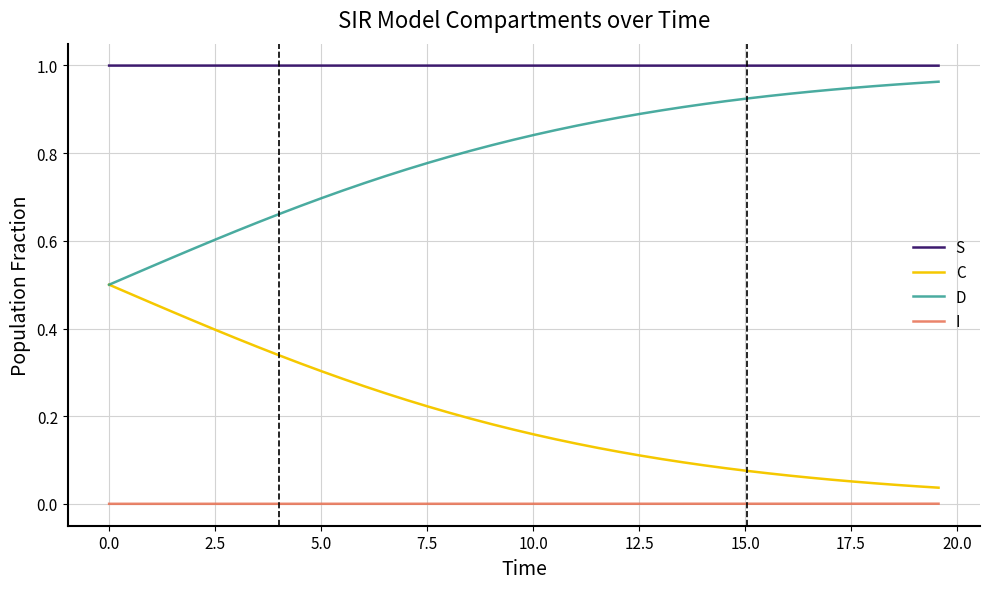

Which series has the largest total across all categories?

S